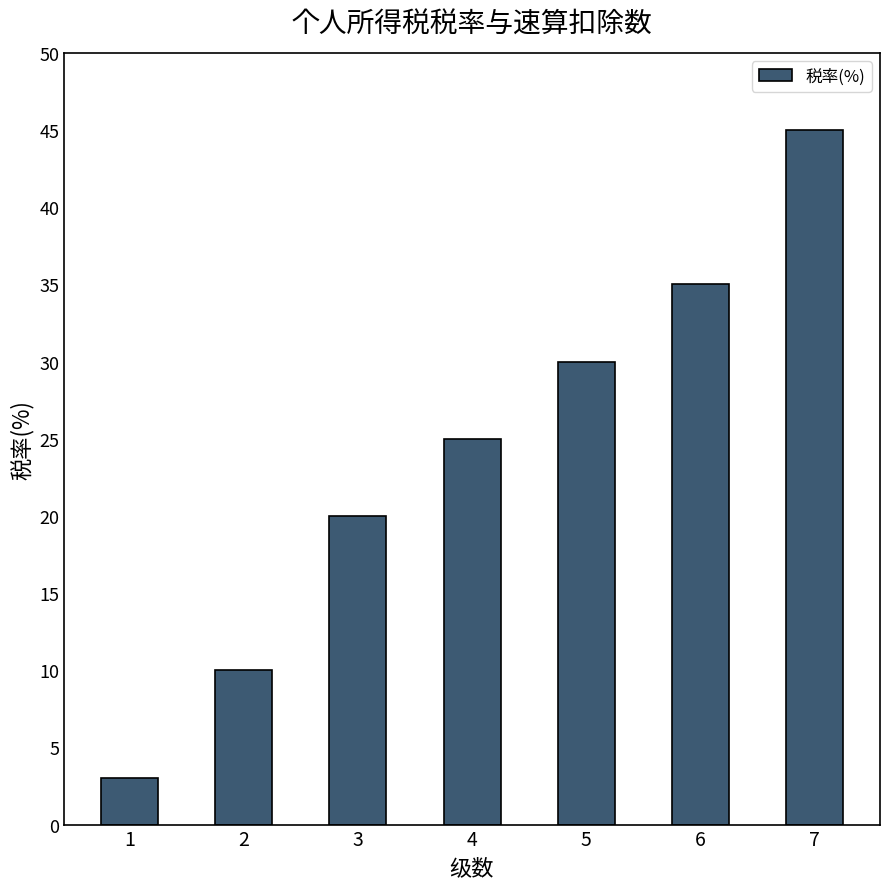

What is the value of the 6th bar from the left?

35